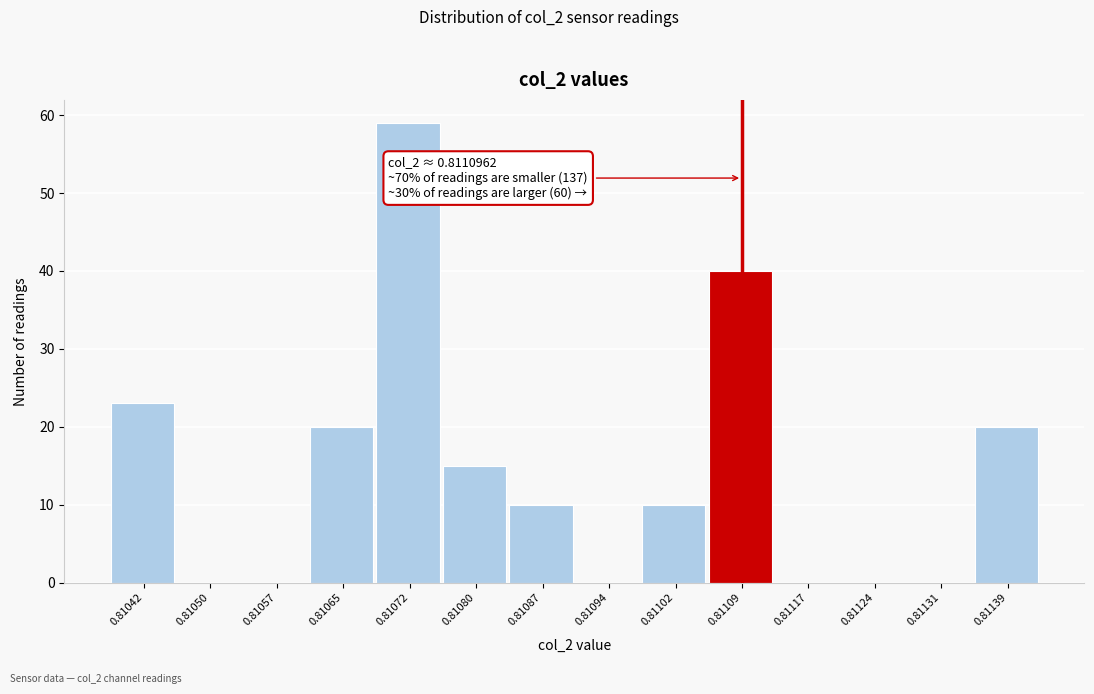

Reading left to right, list all the values displayed in this chart.

0.81042=23	0.81050=0	0.81057=0	0.81065=20	0.81072=59	0.81080=15	0.81087=10	0.81094=0	0.81102=10	0.81109=40	0.81117=0	0.81124=0	0.81131=0	0.81139=20